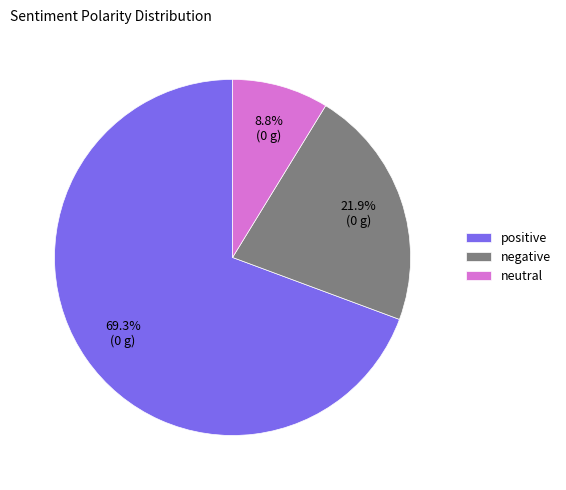

Rank the categories by value from lowest to highest.

neutral, negative, positive